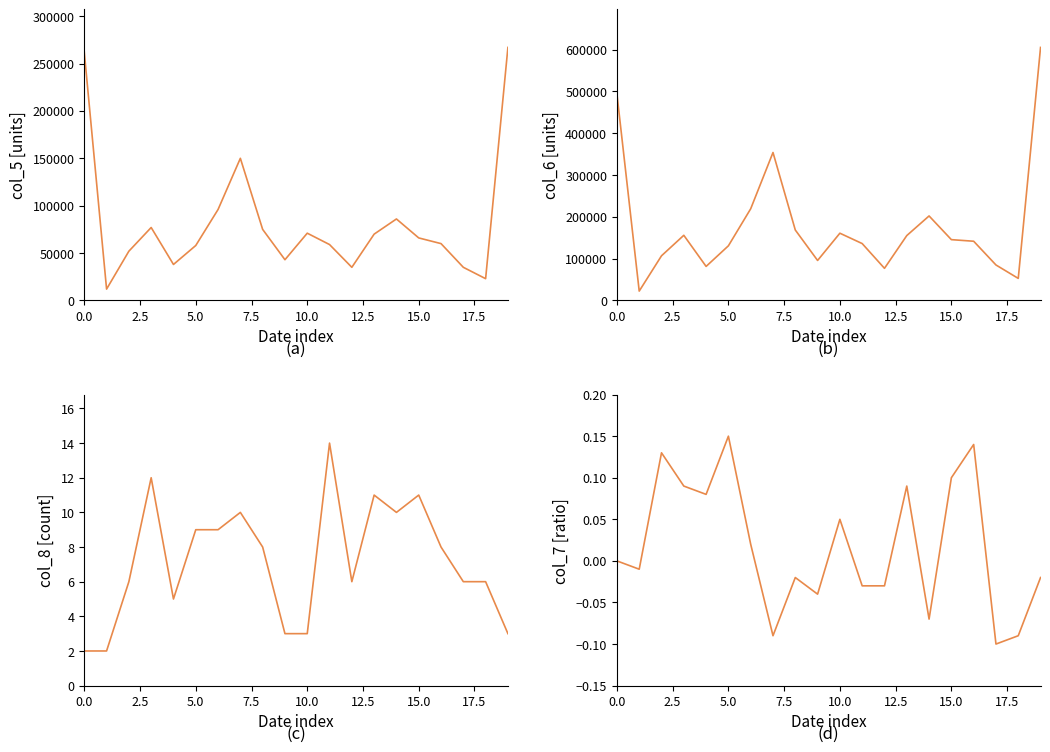

Which series has the largest total across all categories?

col_6